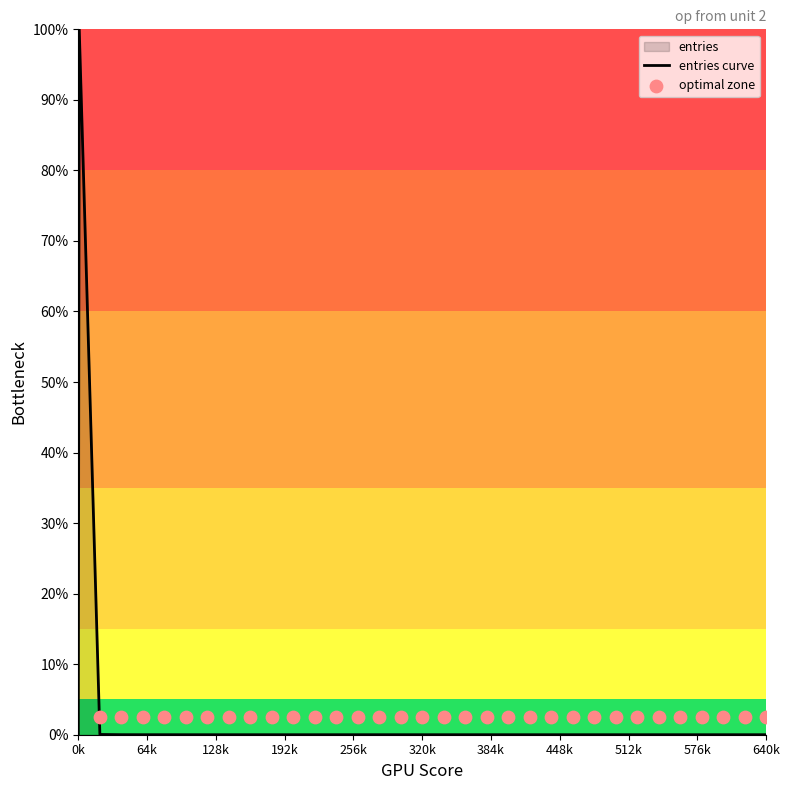

What is the change in value from 0.9 to 500.1?

-100.0